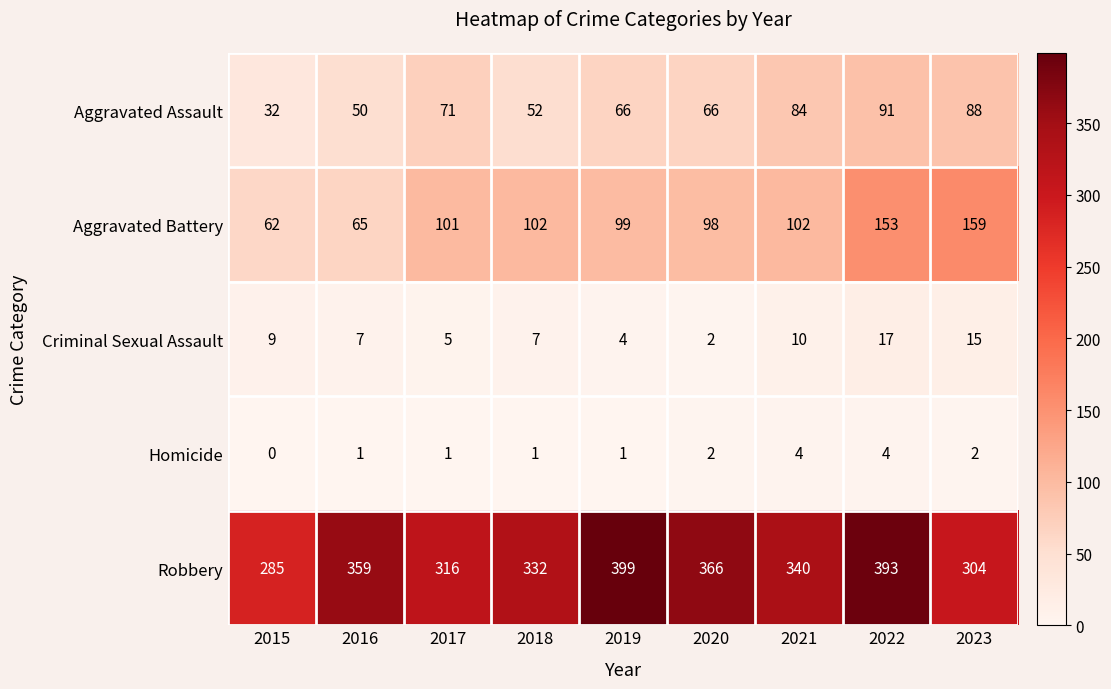

What is the average value of the Aggravated Assault series?

67